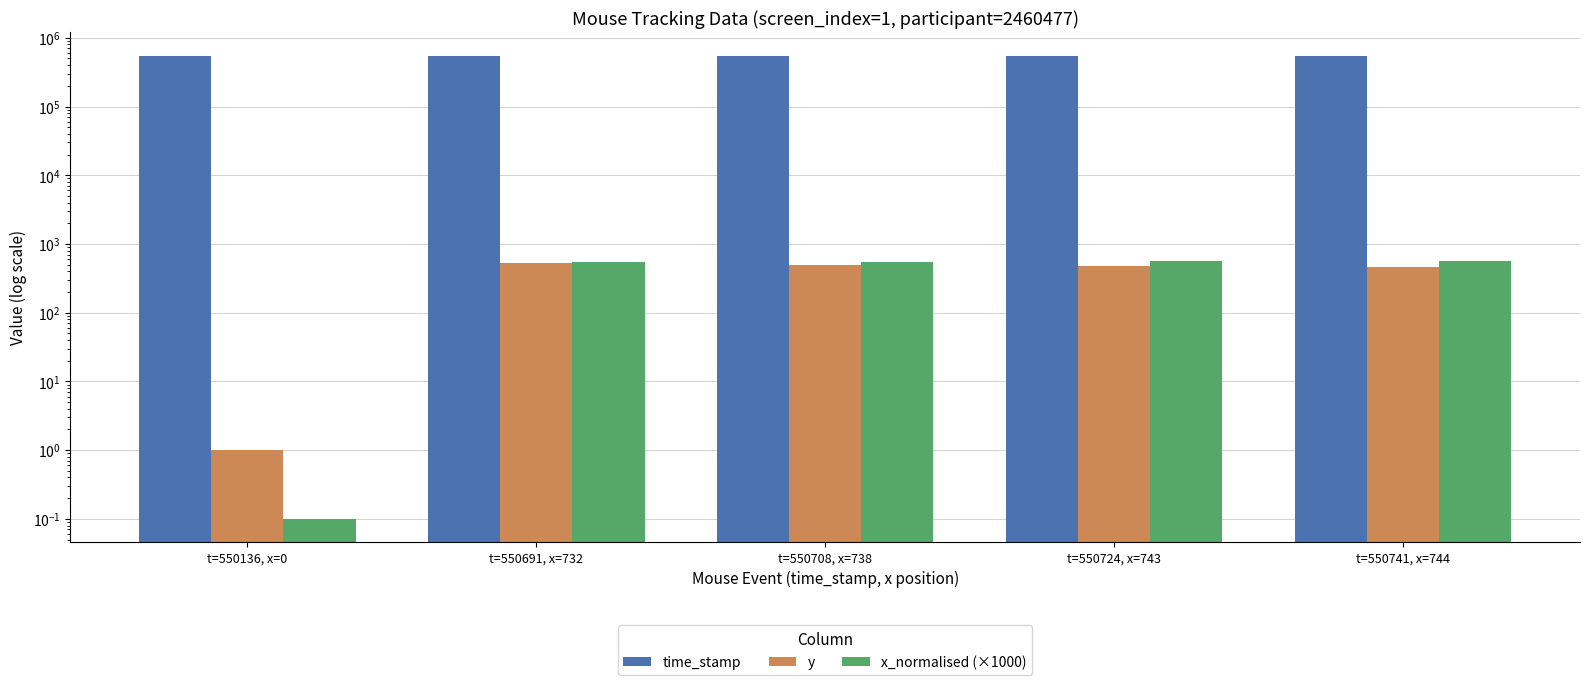

List the series in order of their peak value, highest first.

time_stamp, x_normalised (×1000), y